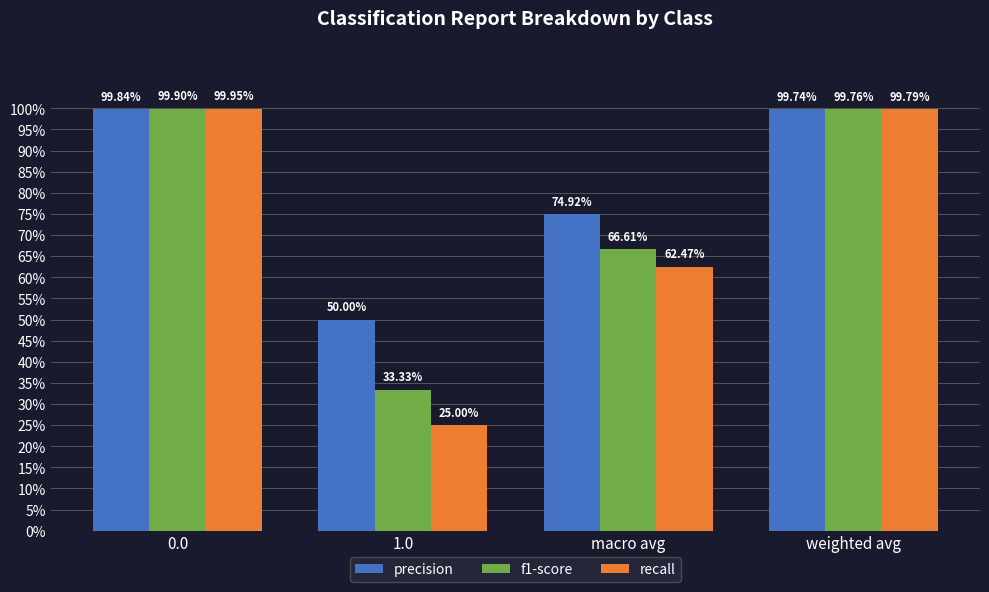

Are the bars grouped side by side (vs. stacked)?

Yes